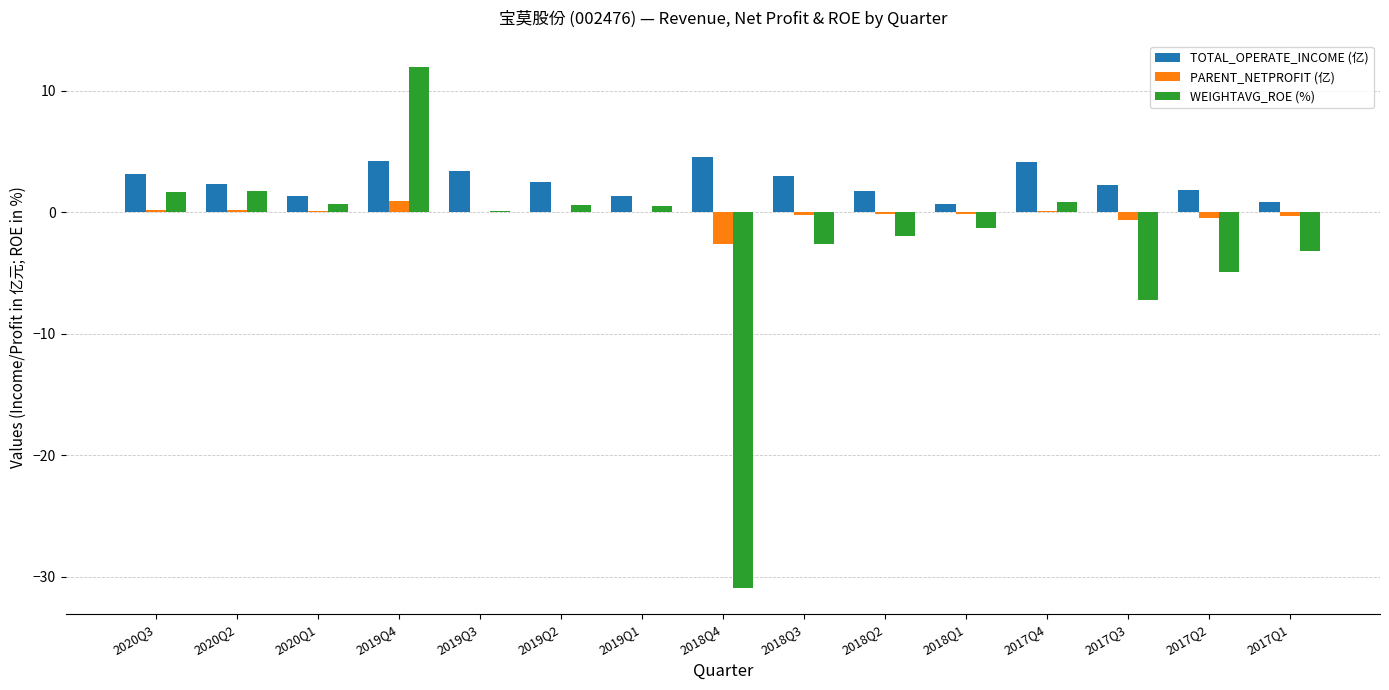

The PARENT_NETPROFIT (亿) series shows -0.7 at 2017Q3. True or false?

True